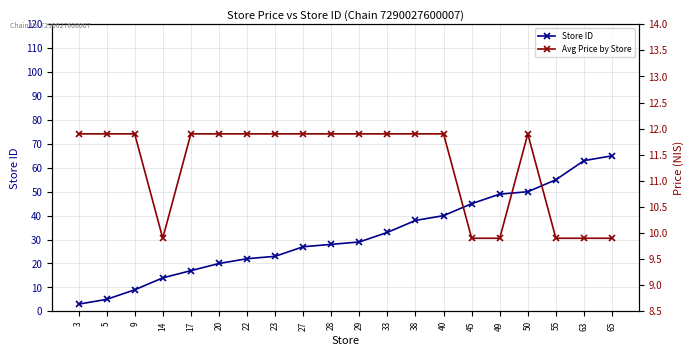

Reading left to right, transcribe all the data shown in this chart.

Store ID: 3.0	5.0	9.0	14.0	17.0	20.0	22.0	23.0	27.0	28.0	29.0	33.0	38.0	40.0	45.0	49.0	50.0	55.0	63.0	65.0
Avg Price by Store: 11.9	11.9	11.9	9.9	11.9	11.9	11.9	11.9	11.9	11.9	11.9	11.9	11.9	11.9	9.9	9.9	11.9	9.9	9.9	9.9